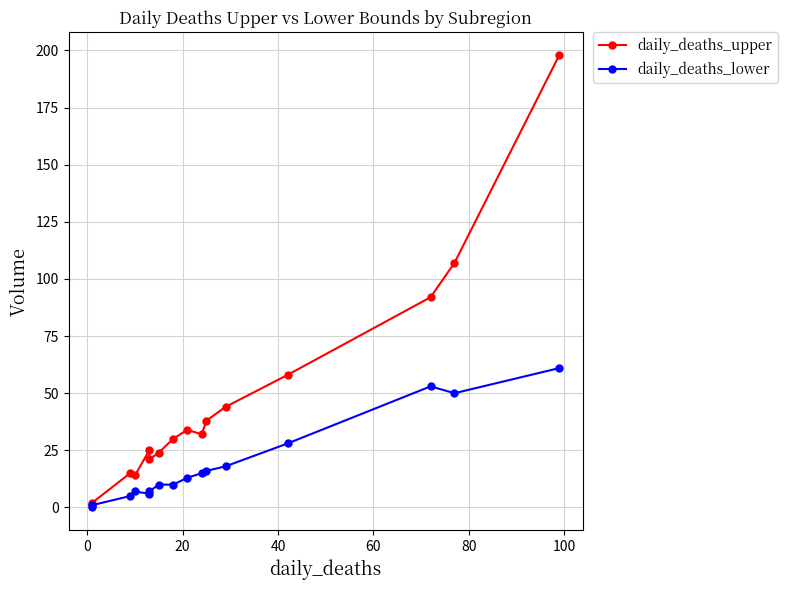

How many values in the daily_deaths_upper series are below 32?

8